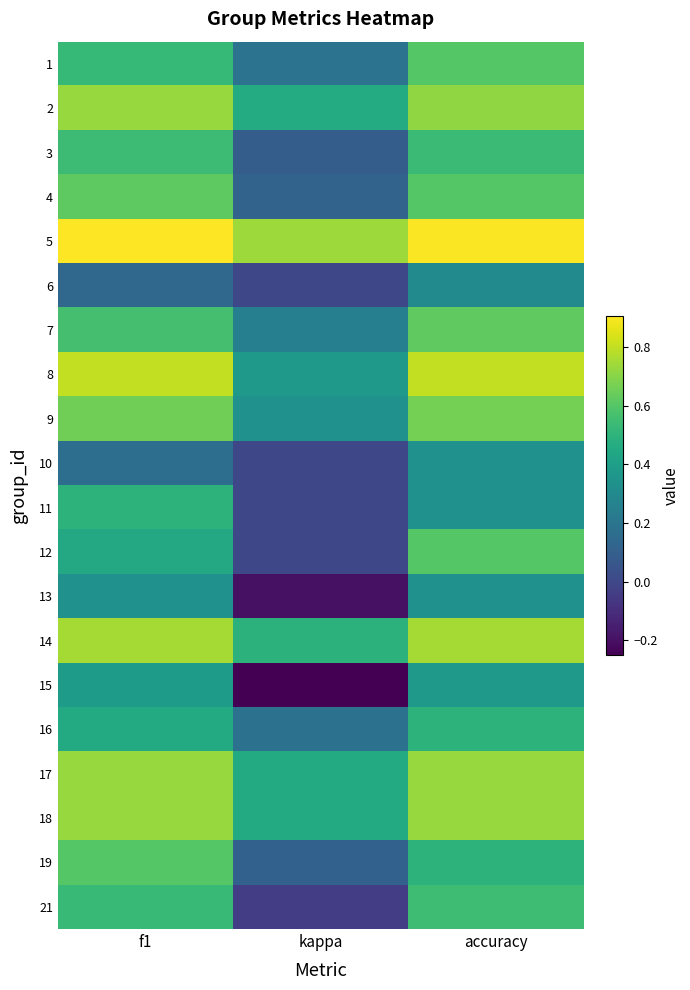

Between accuracy and f1, which is larger?

accuracy